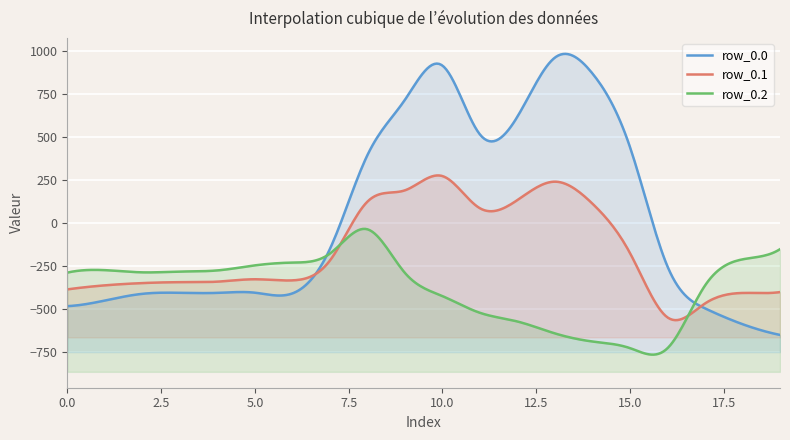

What is the difference between the maximum and minimum values in the row_0.2 series?

691.3